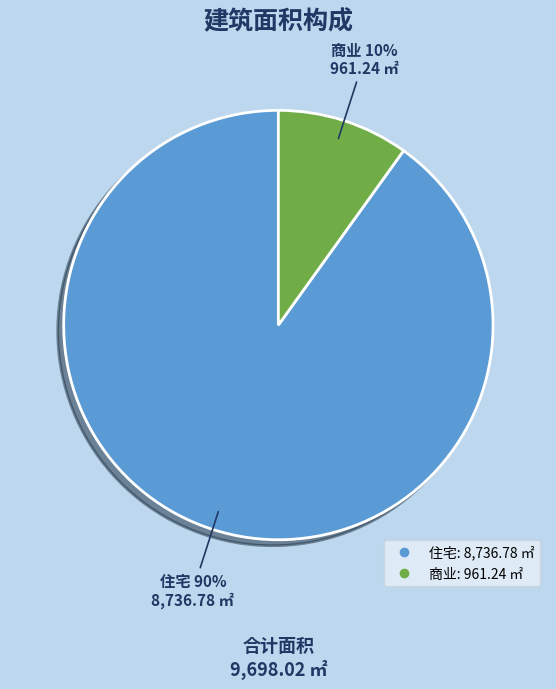

To the nearest percent, what is the combined percentage of 住宅 and 商业?

100%